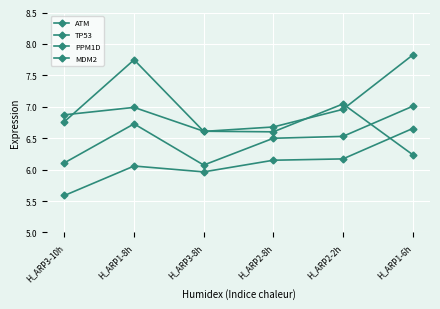

How many interior local valleys does the PPM1D series have?

1